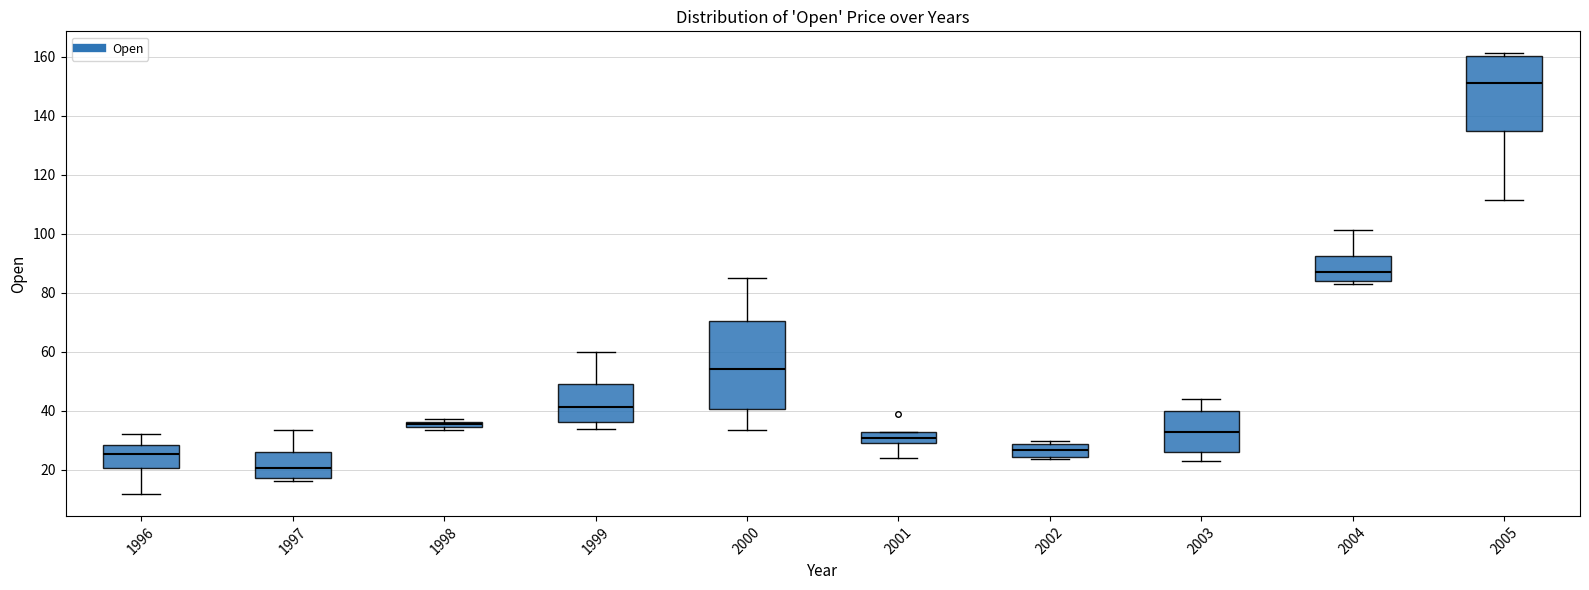

Which box's median line is the highest?

2005